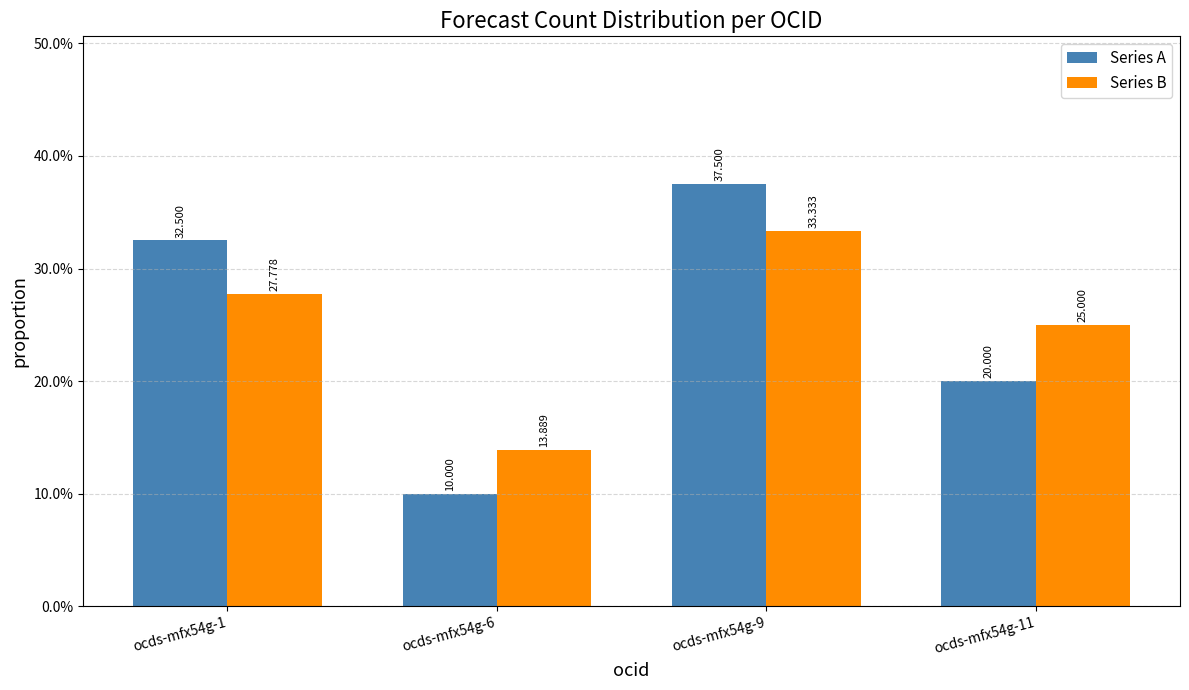

List the labels in order of Series A value, largest first.

ocds-mfx54g-9, ocds-mfx54g-1, ocds-mfx54g-11, ocds-mfx54g-6